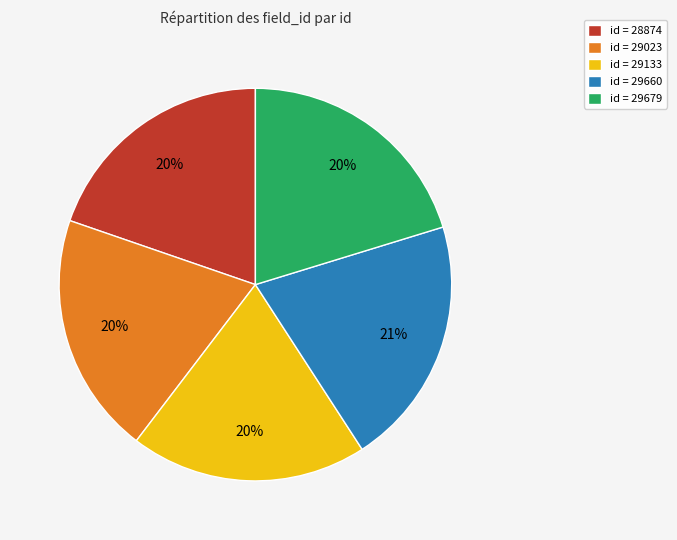

Which has a higher value, id = 29133 or id = 29660?

id = 29660